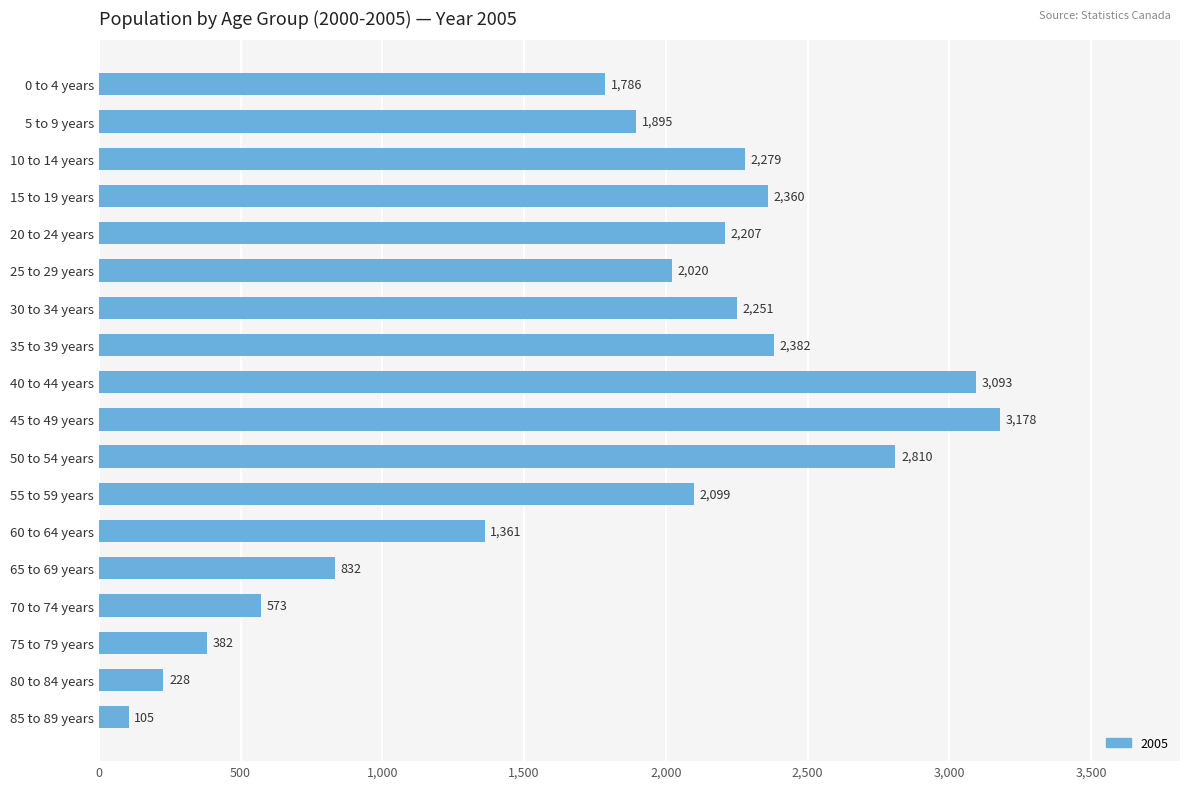

Does the chart contain any negative values?

No